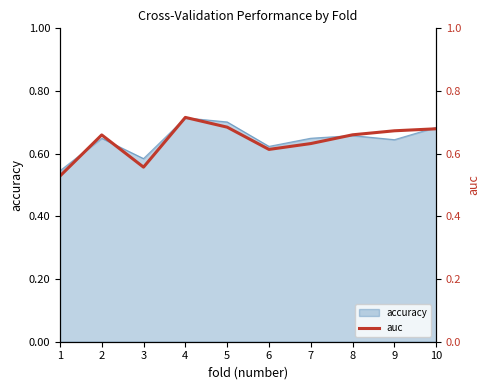

Is it true that accuracy equals 0.2 at 3?

False